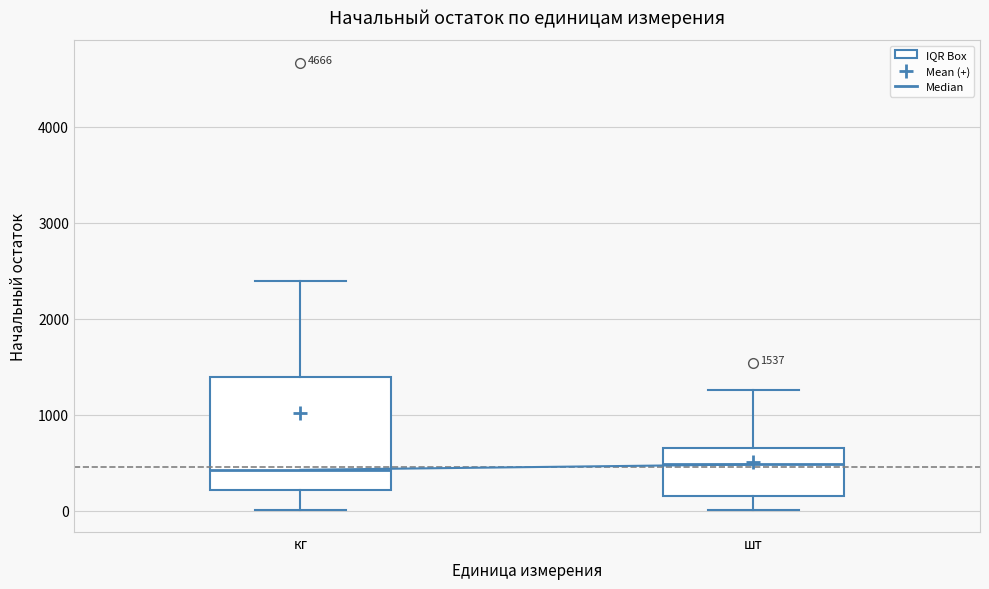

Which box is the tallest, from its lower edge to its upper edge?

кг